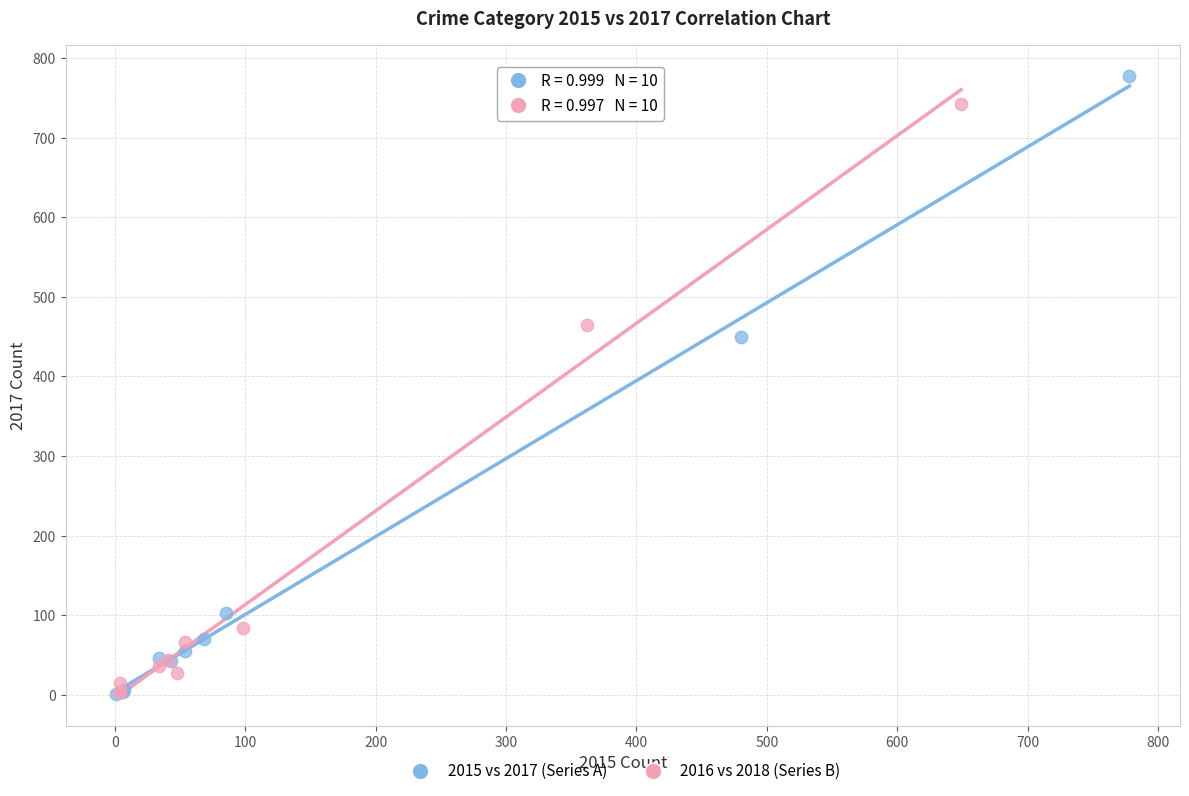

Which series has the largest Y range (max minus min)?

2015 vs 2017 (Series A)